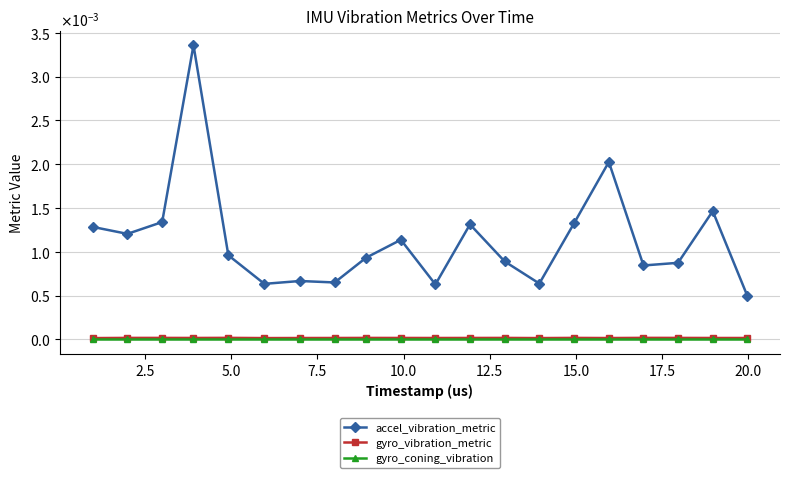

What are all the series names shown in the legend?

accel_vibration_metric, gyro_vibration_metric, gyro_coning_vibration